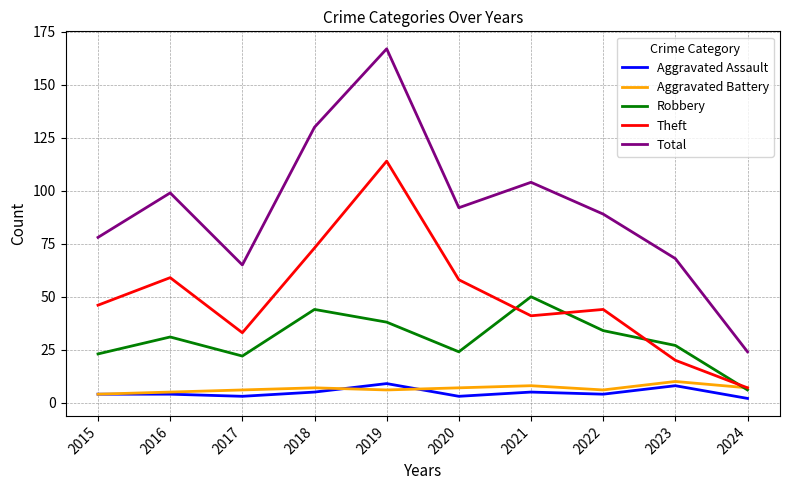

Is the value of Total at 2022 greater than the value of Aggravated Battery at 2024?

Yes